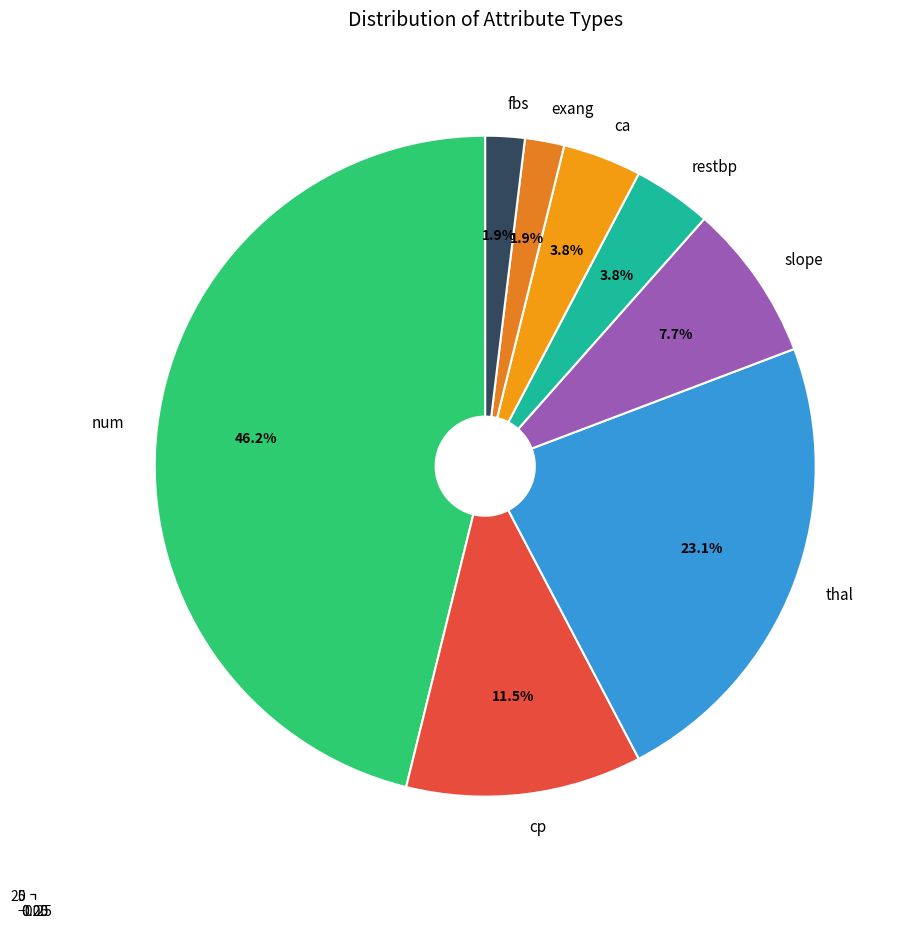

To the nearest percent, what percentage of the pie is fbs?

2%